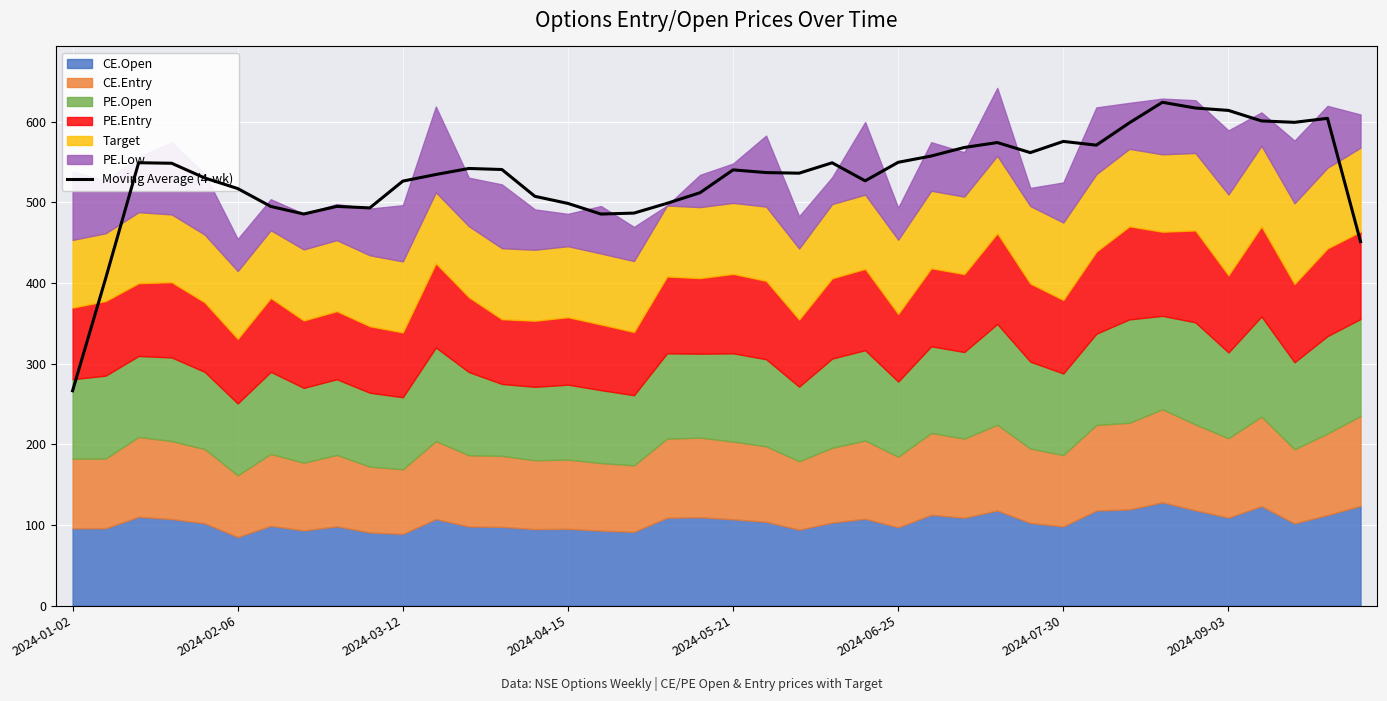

How many lines are shown in the chart?

1